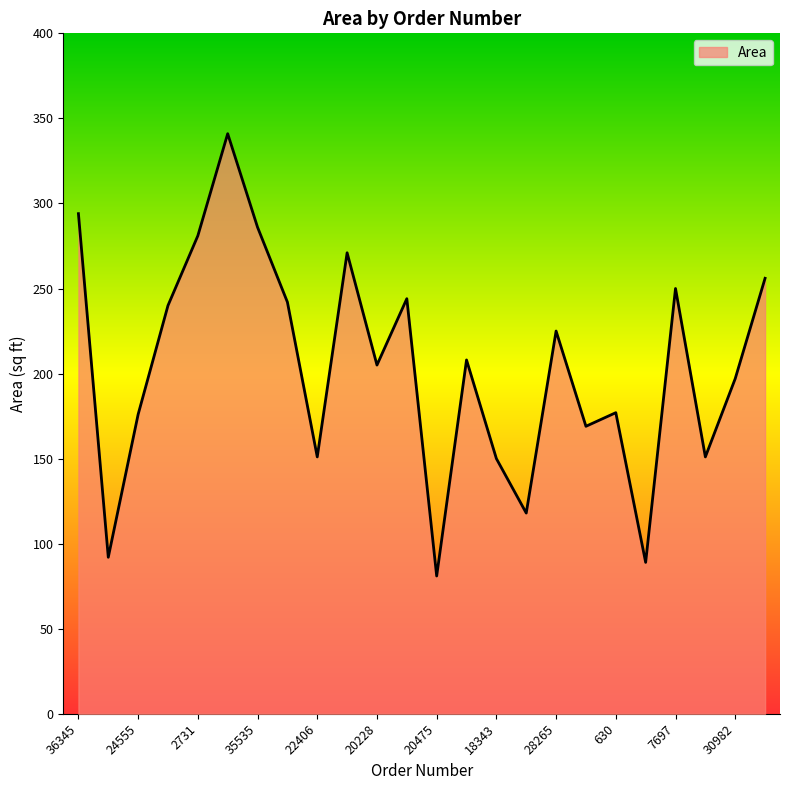

What is the minimum value shown in the chart?

81